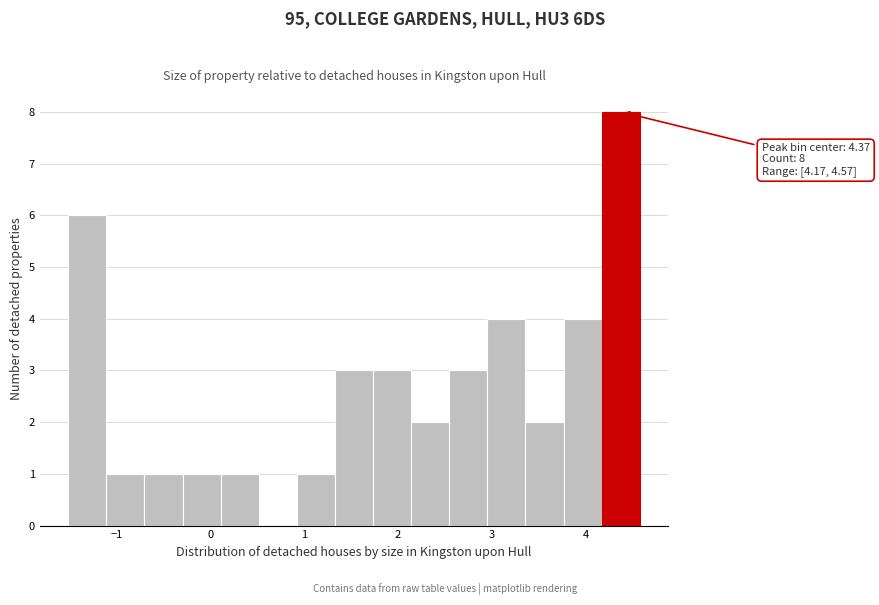

Over which range of the x-axis is the bar tallest?

4.2 to 4.6